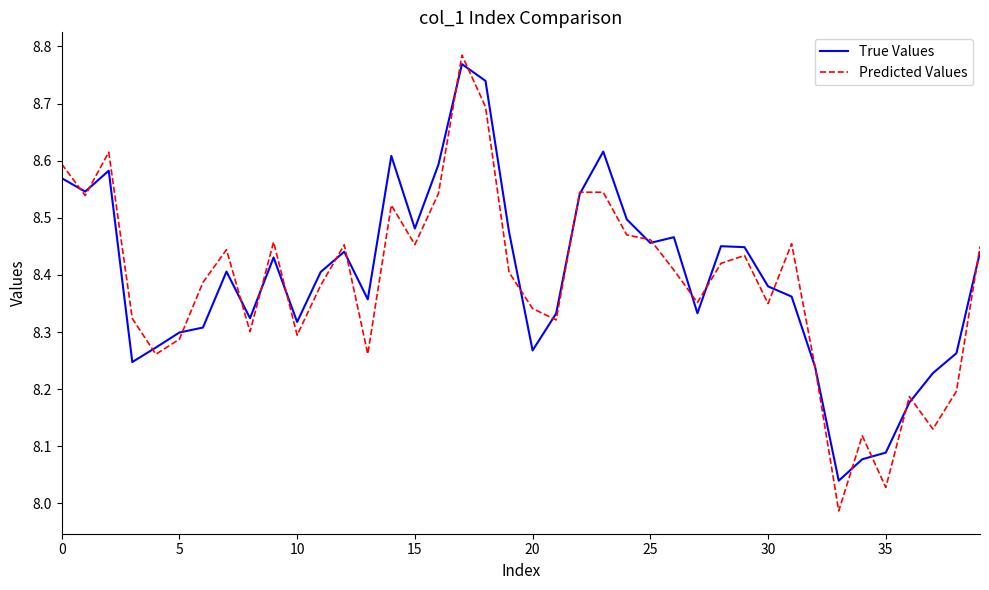

At how many categories does at least one series exceed 8?

40